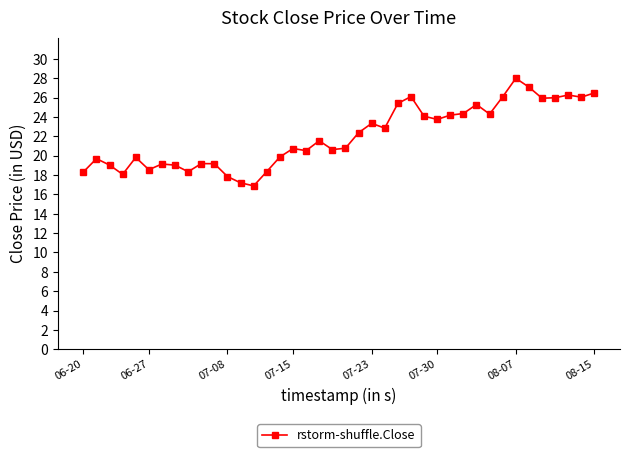

What is the sum of all values?

881.0